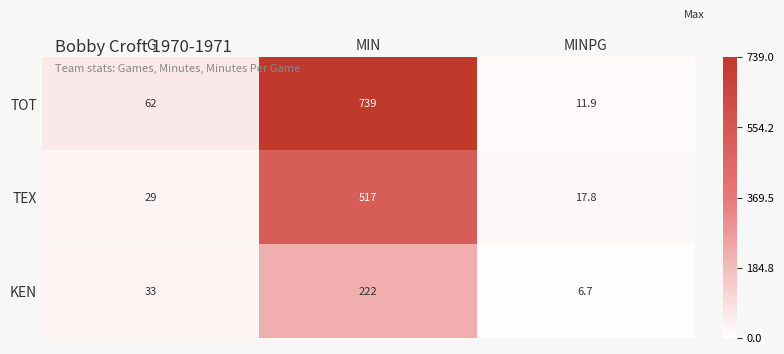

The value of KEN at MINPG is 6.7. True or false?

True